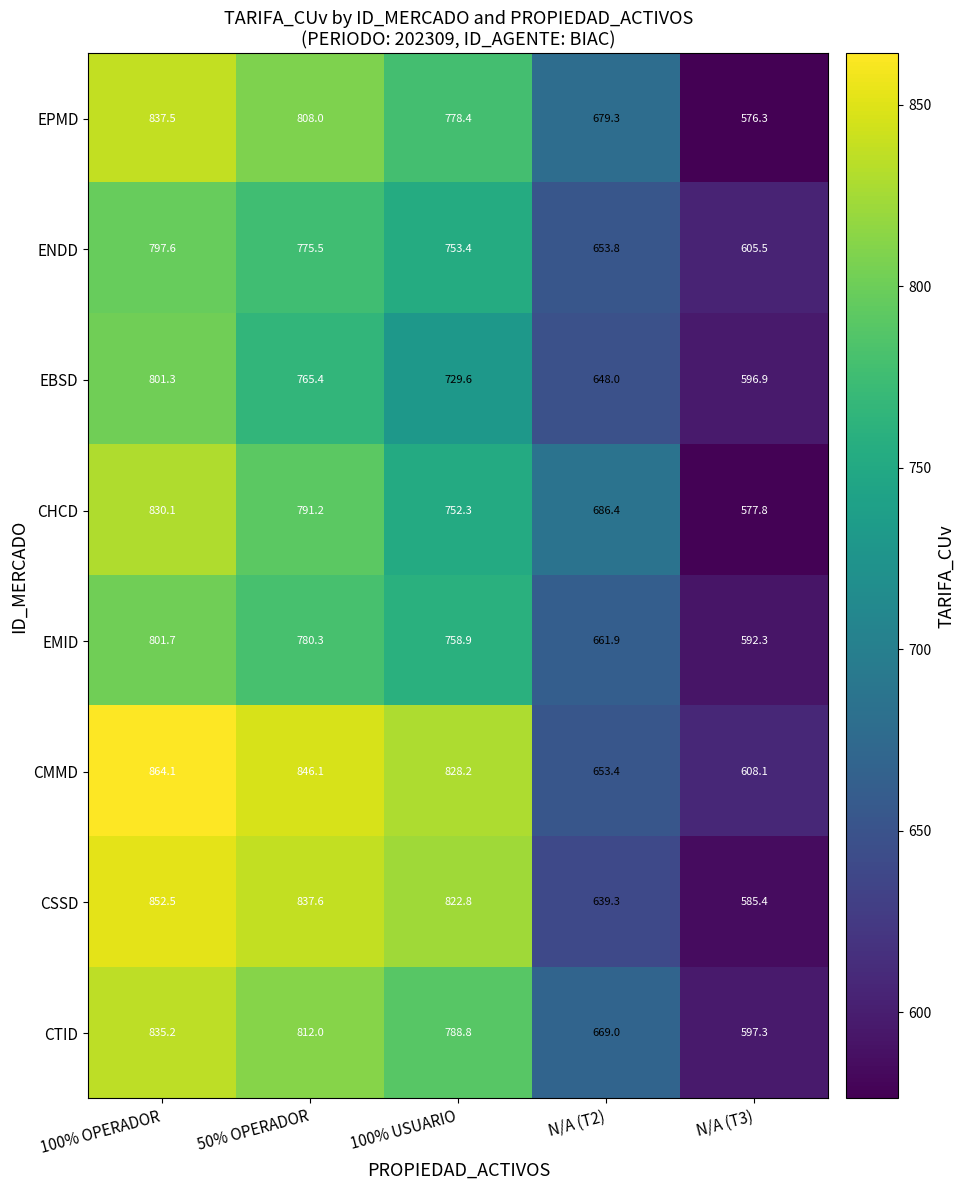

Which series has the largest total across all categories?

CMMD